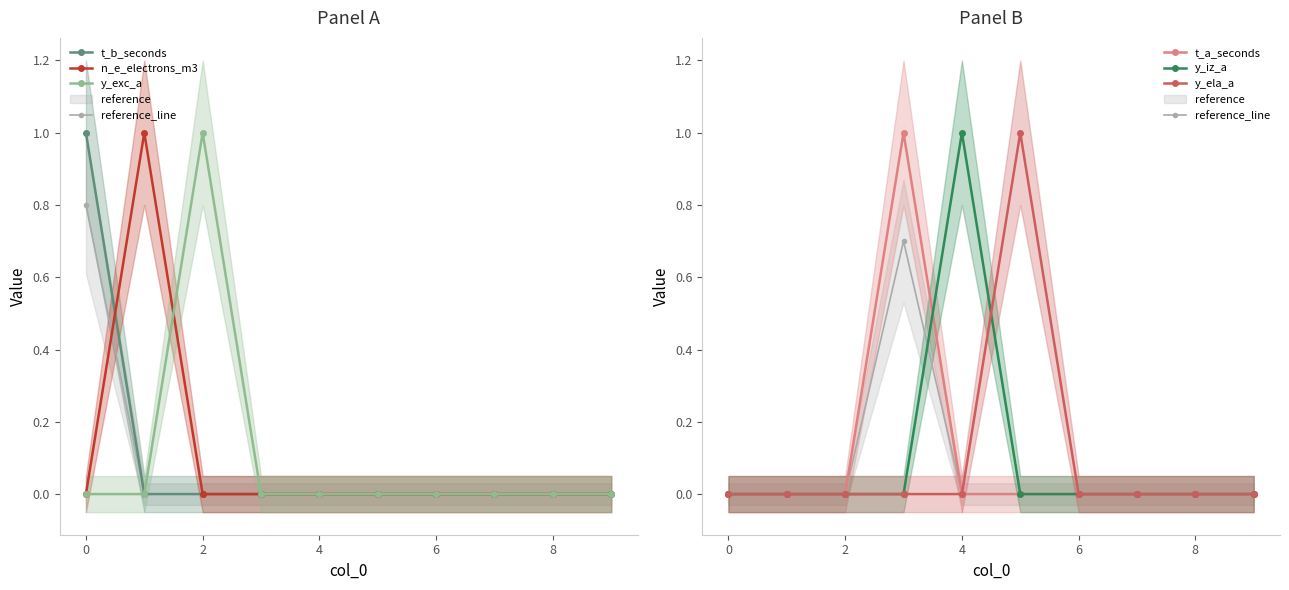

At how many categories does at least one series exceed 0?

6